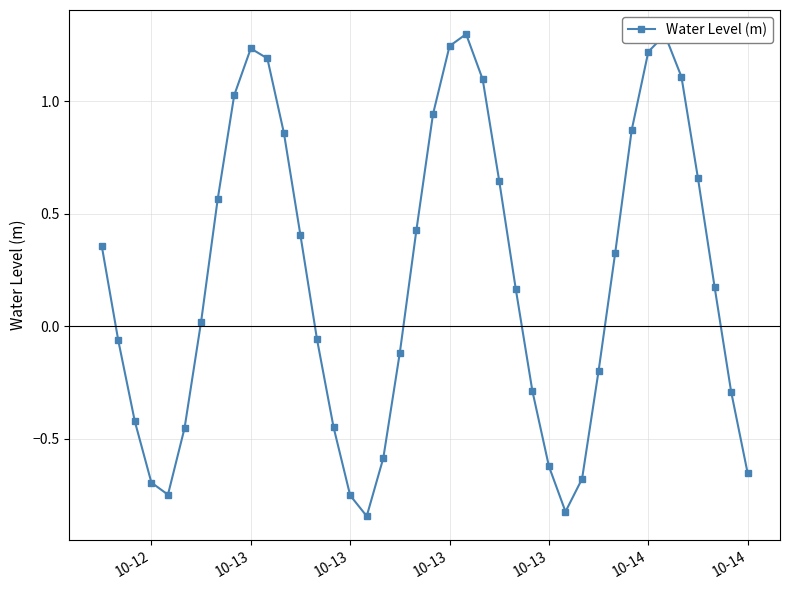

What is the difference between the maximum and minimum values?

2.1